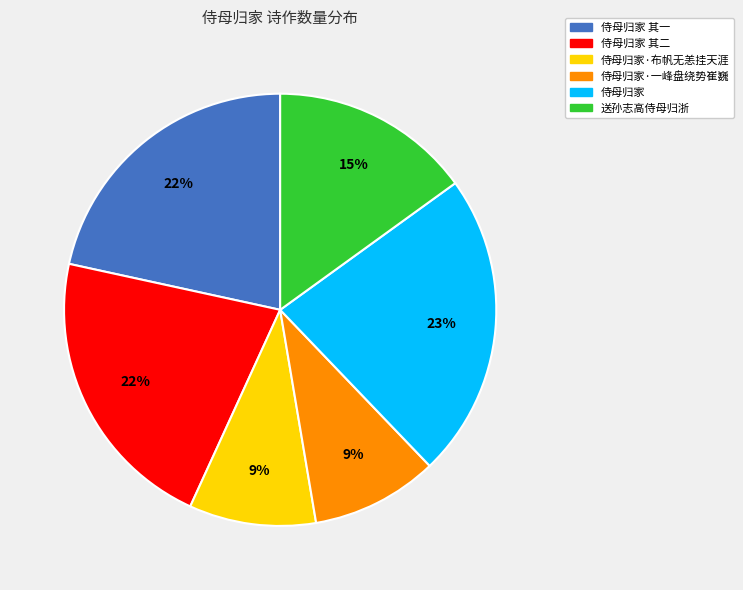

Is there a majority slice in this chart?

No